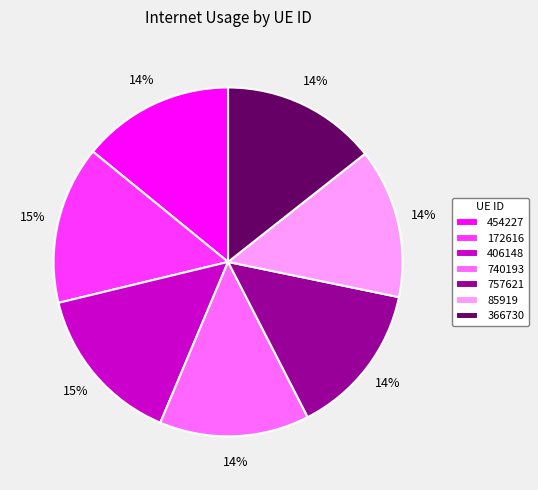

To the nearest percent, what portion does 757621 represent?

14%